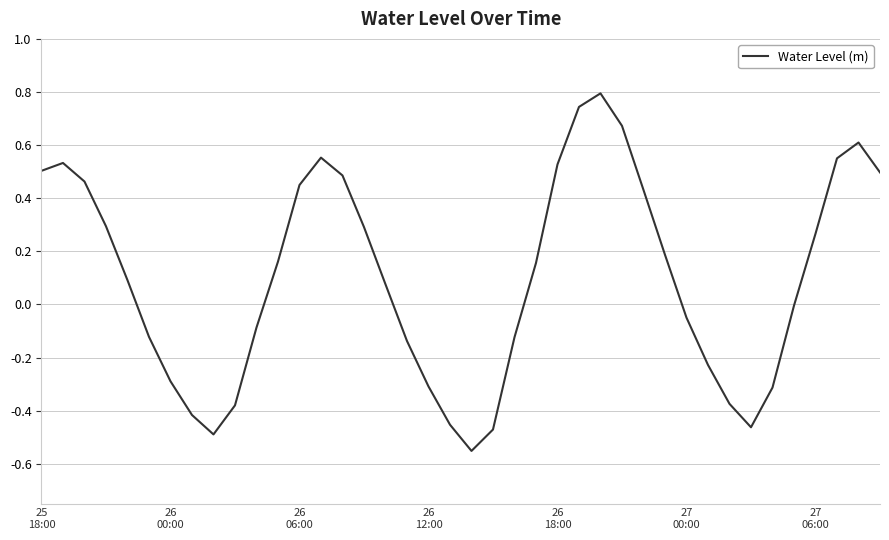

What is the maximum value shown in the chart?

0.8